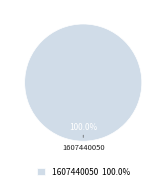

How many segments does this pie chart have?

1